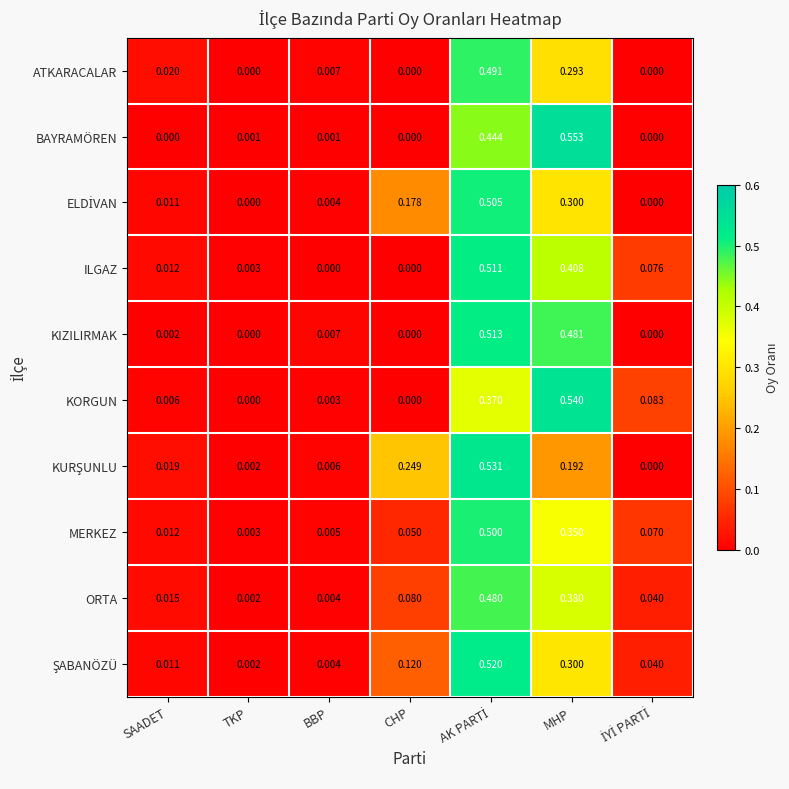

Which series has the largest total across all categories?

ILGAZ